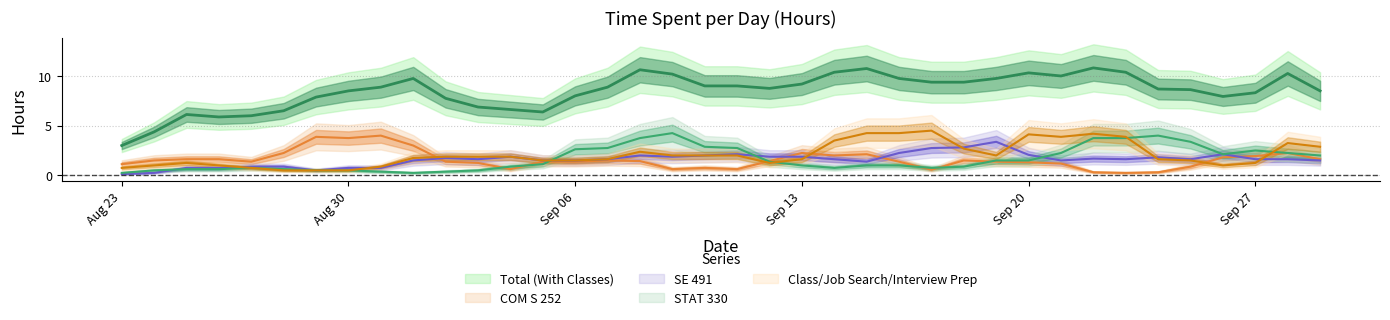

Count the number of categories in the chart.

38